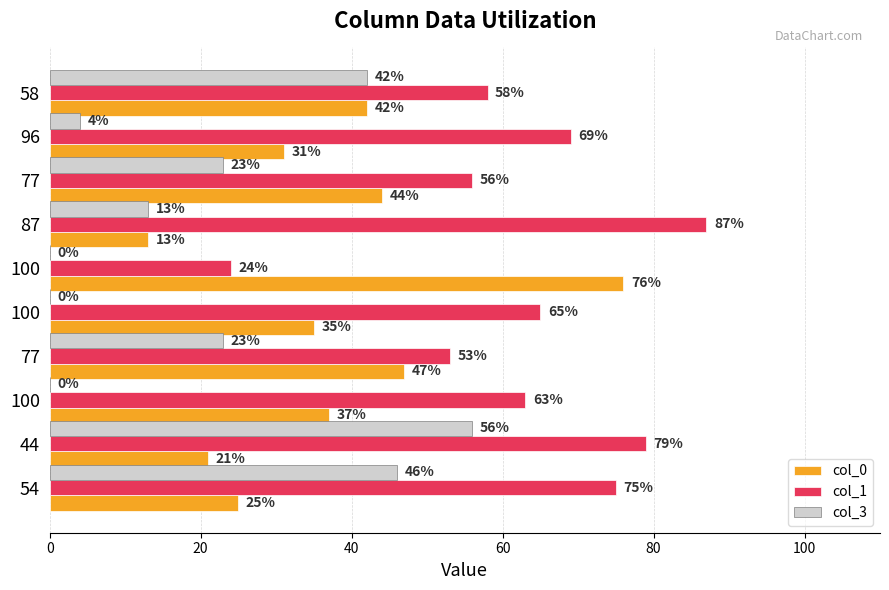

How many categories are shown in the chart?

10